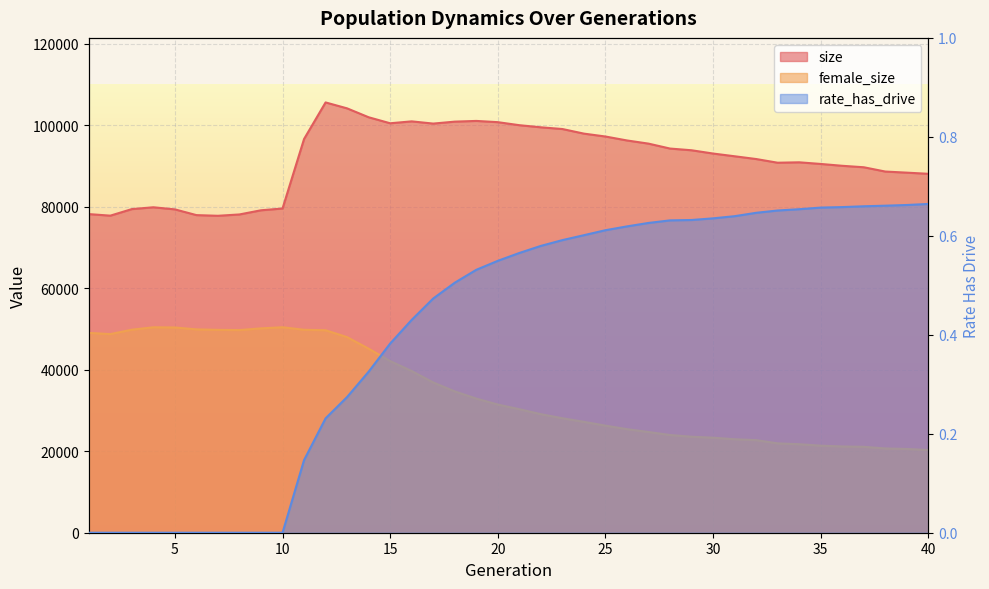

Where is size nearest to the value 91655?

32